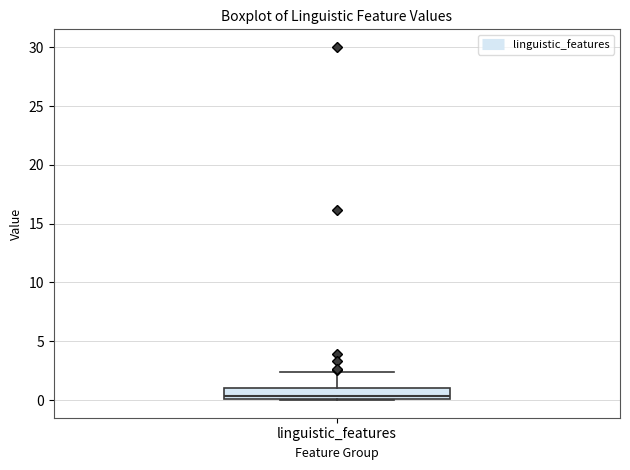

Where does the median line of the box for linguistic_features sit on the y-axis? The values are not printed on the chart, so give them approximately, as read against the axis.

0.5